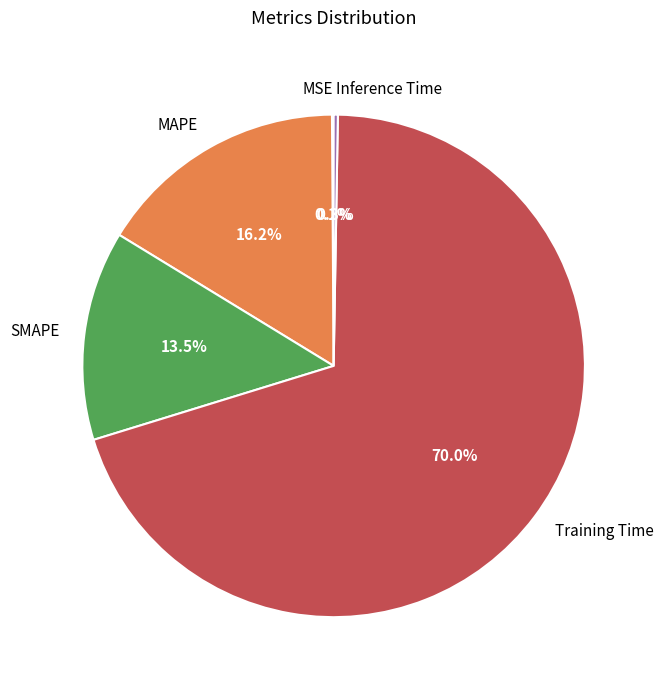

Between Training Time and MAPE, which is larger?

Training Time